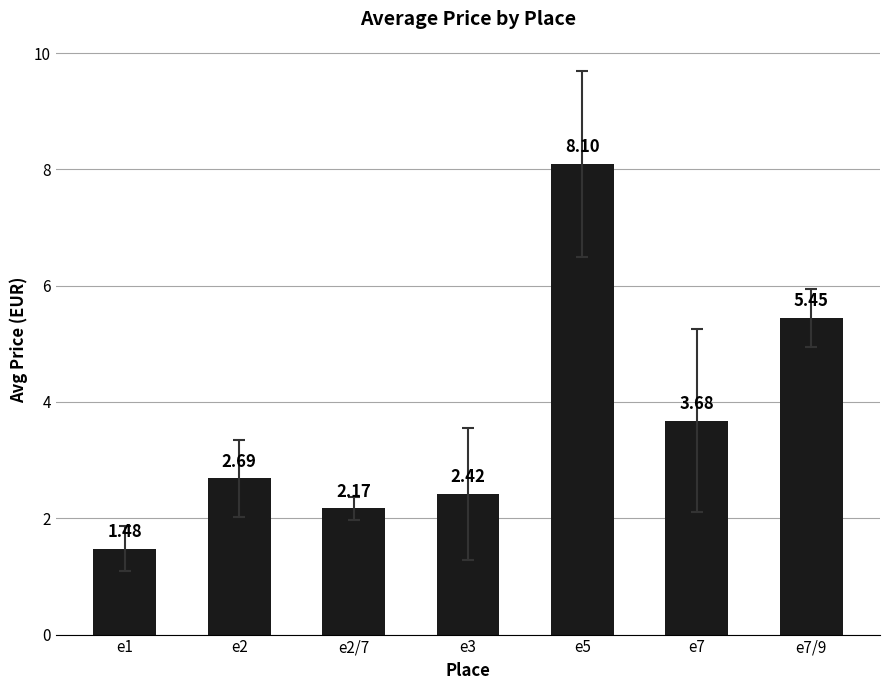

Count the number of values greater than 2.

6